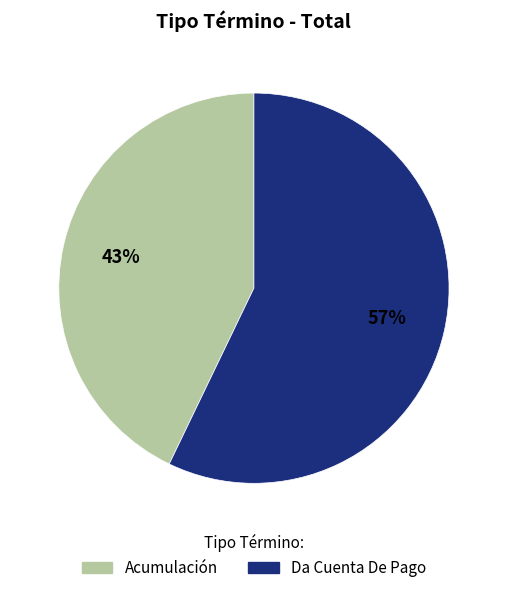

The Acumulación slice represents 43% of the pie. True or false?

True